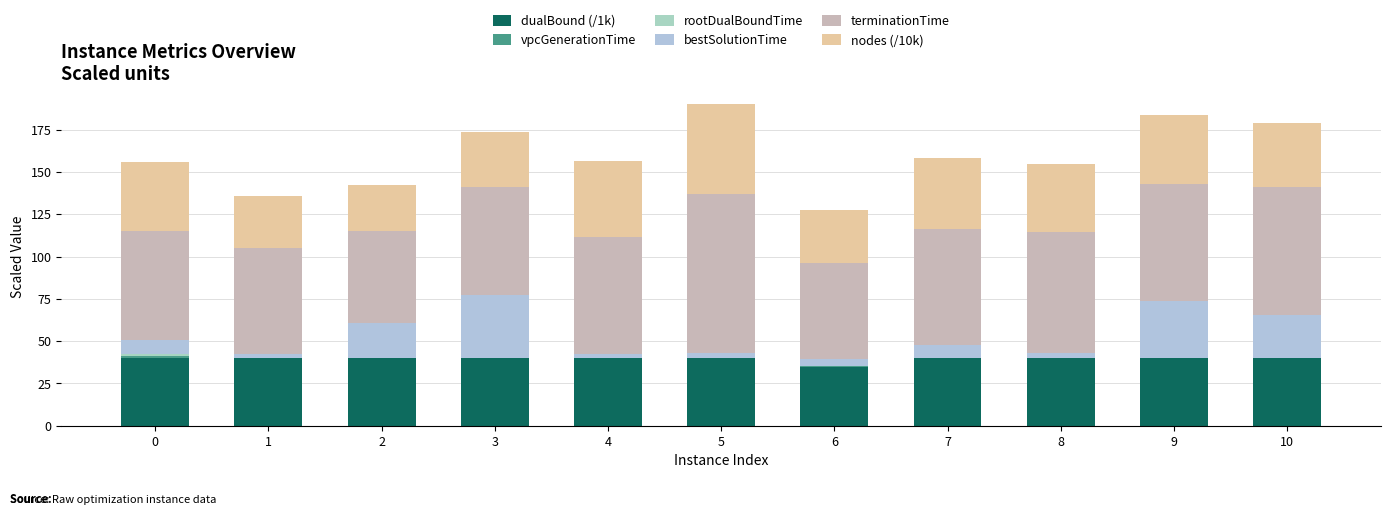

Which series has the largest total across all categories?

terminationTime